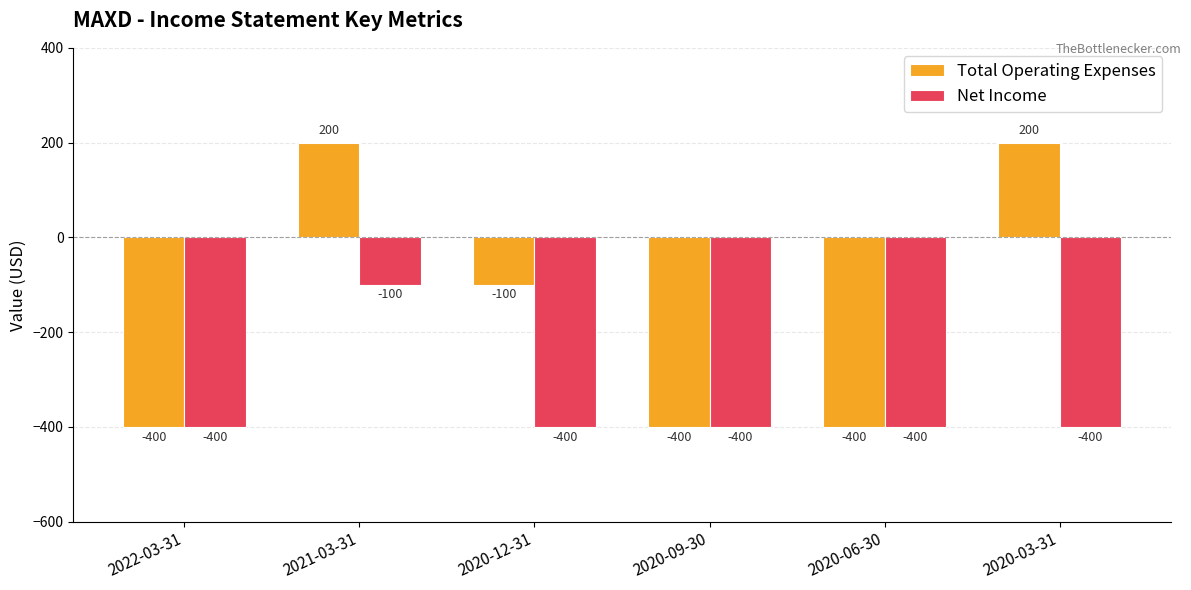

The value of Net Income at 2020-12-31 is -708. True or false?

False